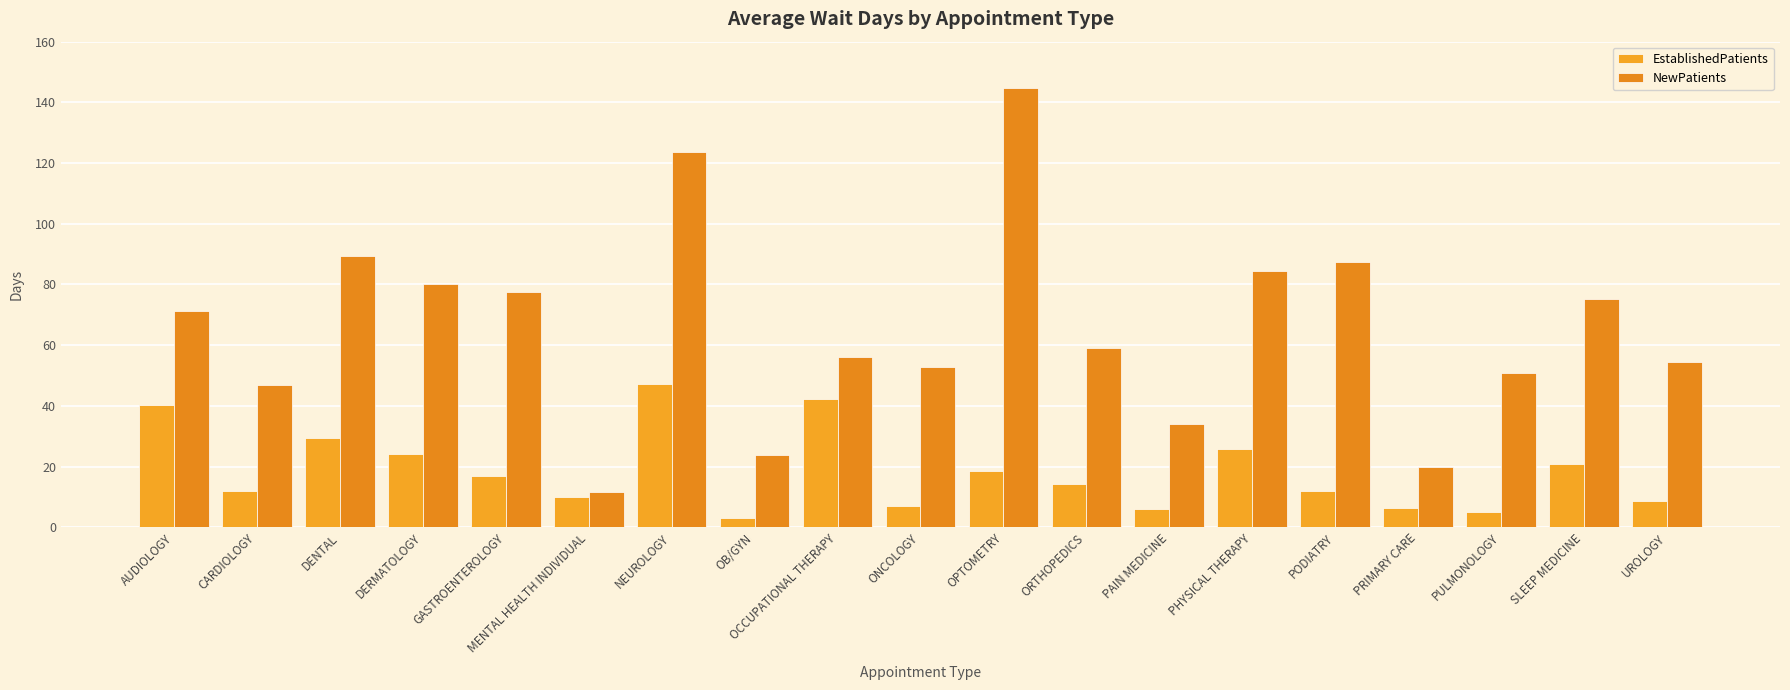

What is the difference between the maximum and second lowest values in the NewPatients series?

124.6